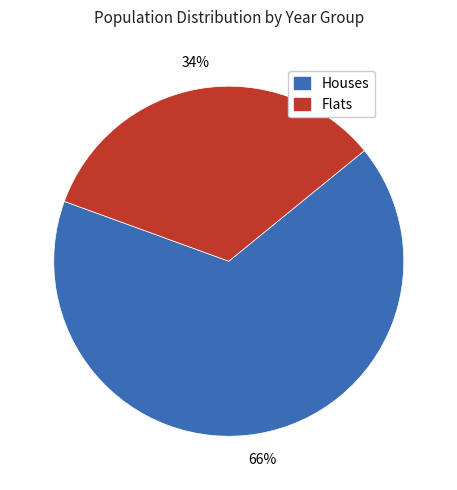

To the nearest percent, what is the combined percentage of Houses and Flats?

100%